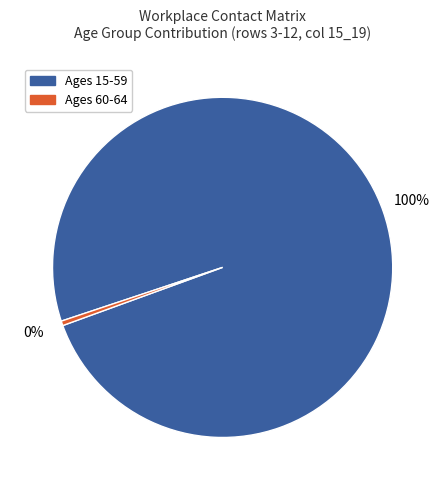

Rank the categories by value from highest to lowest.

Ages 15-59, Ages 60-64